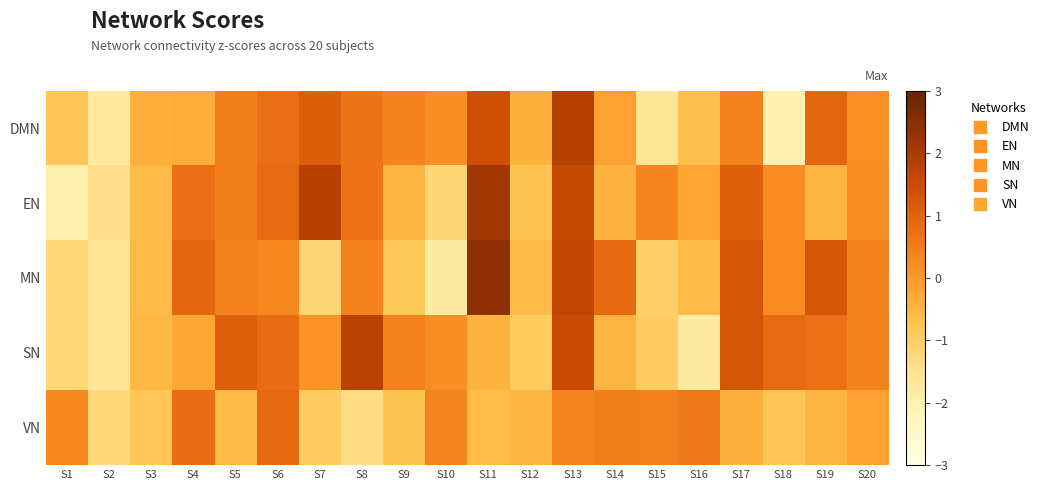

At how many categories does at least one series exceed -1?

19